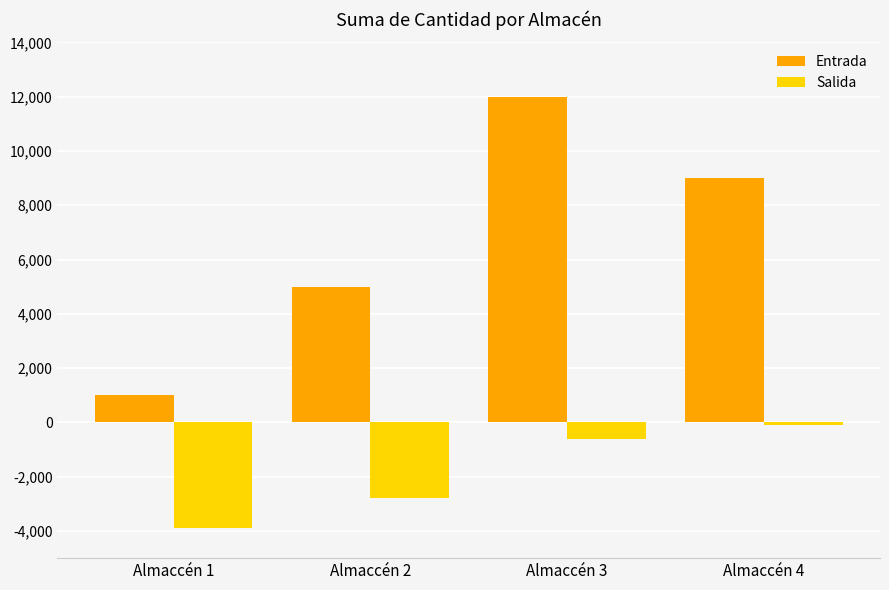

What is the value of the Salida bar at the 3rd from the left?

-600